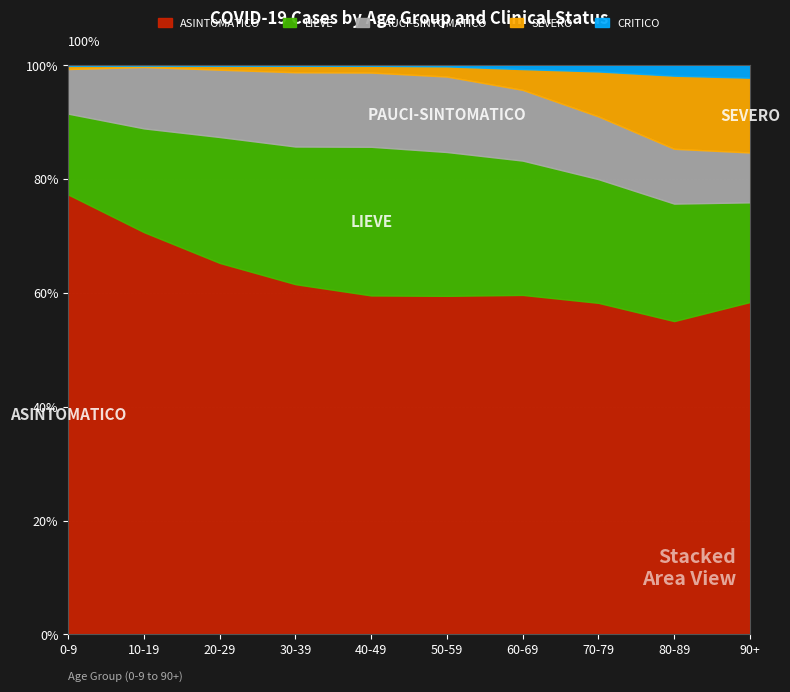

The PAUCI-SINTOMATICO series shows 948 at 90+. True or false?

False